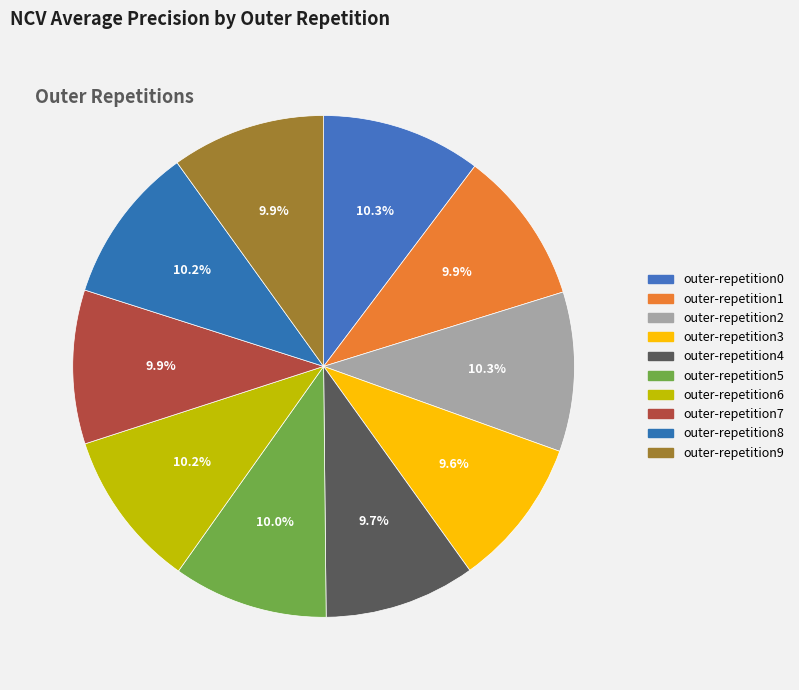

How many segments does this pie chart have?

10